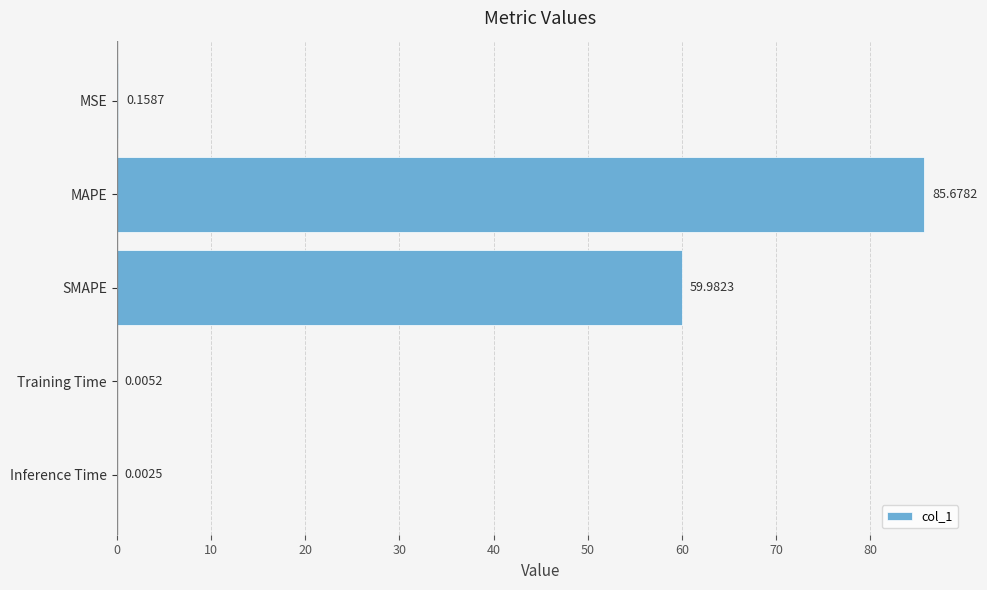

At which label is the value closest to 42?

SMAPE